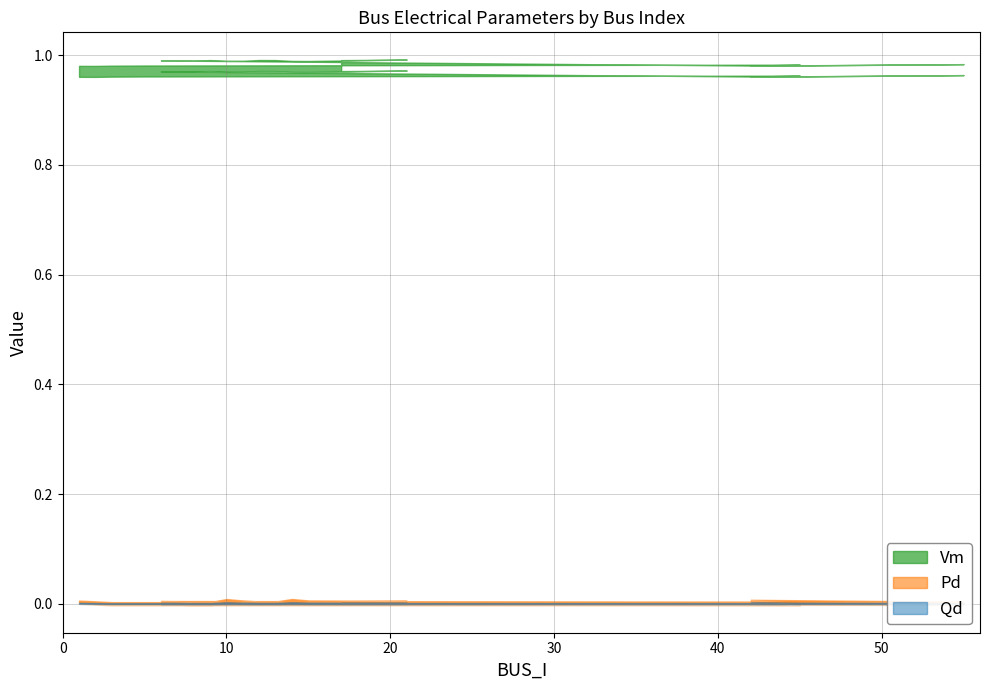

Which has a higher value, 9 or 3?

9